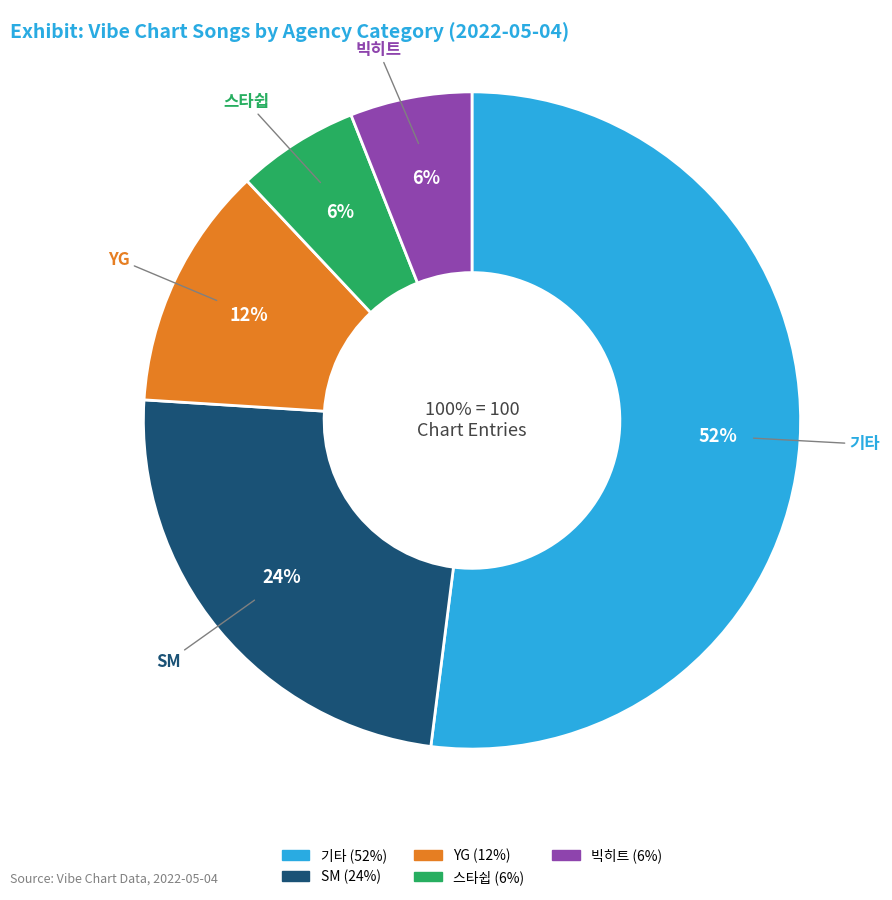

To the nearest percent, what is the difference between the YG and 기타 slice percentages?

40%